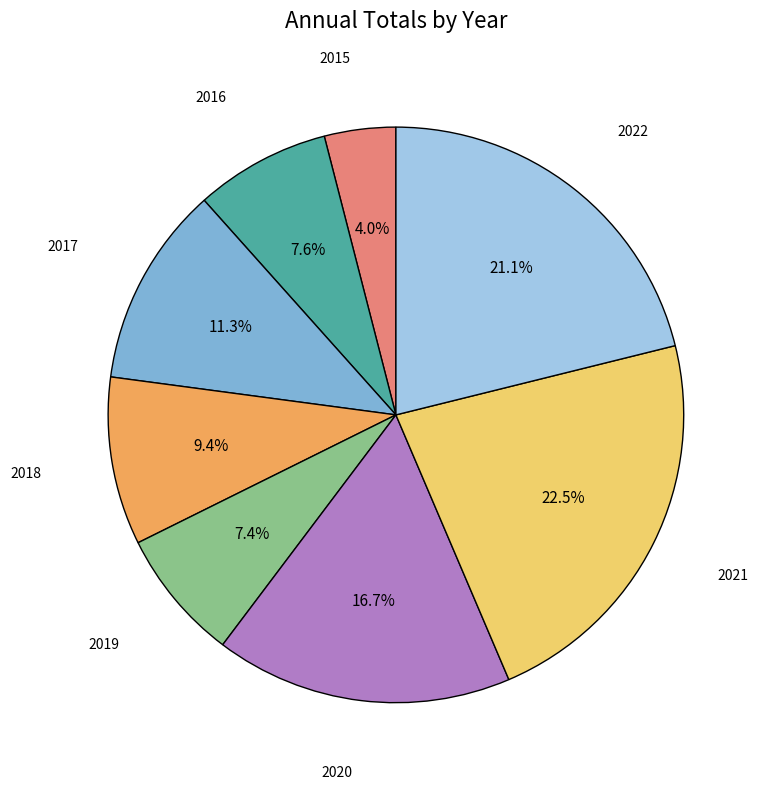

What is the ratio of the value at 2020 to the value at 2017?

1.5